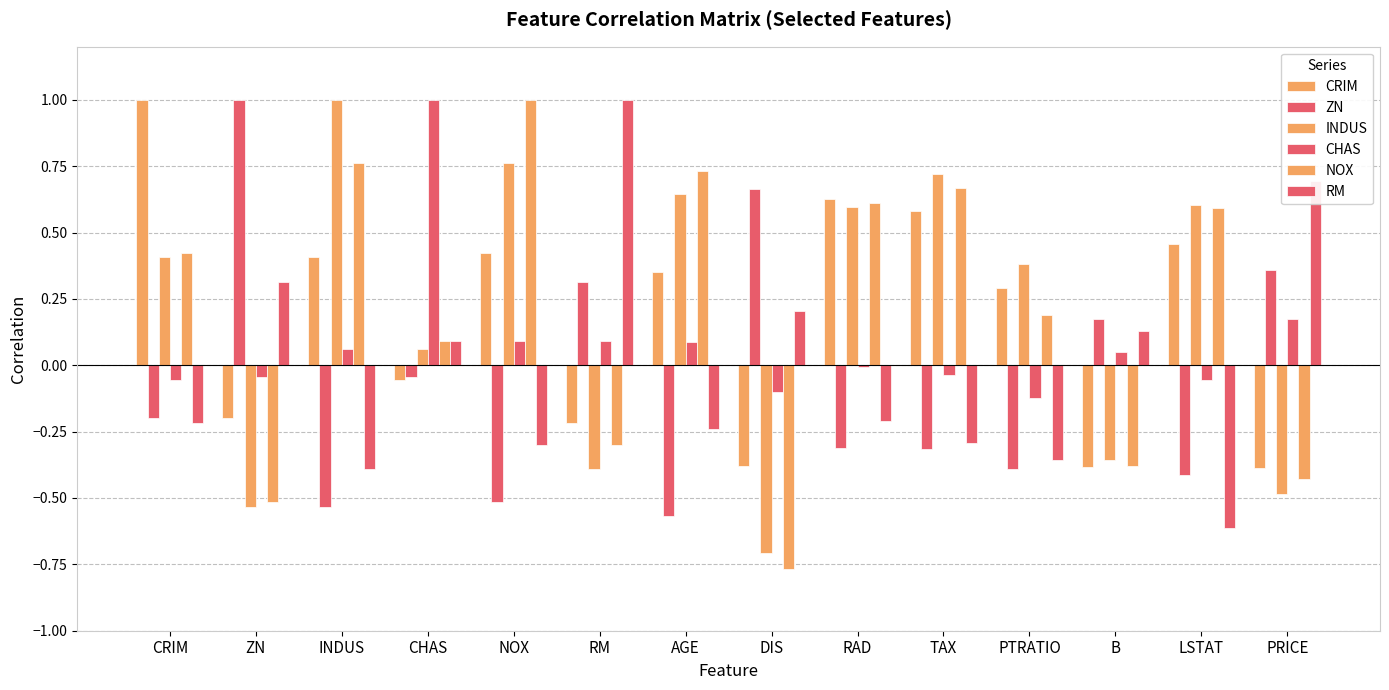

How many bars are there in each group?

6